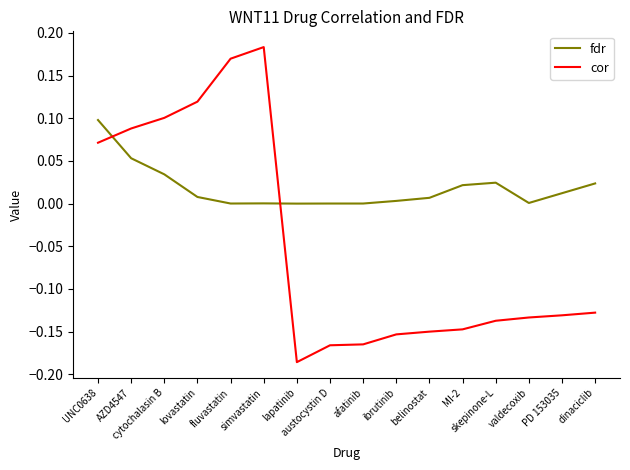

Which series has the widest spread of values?

cor